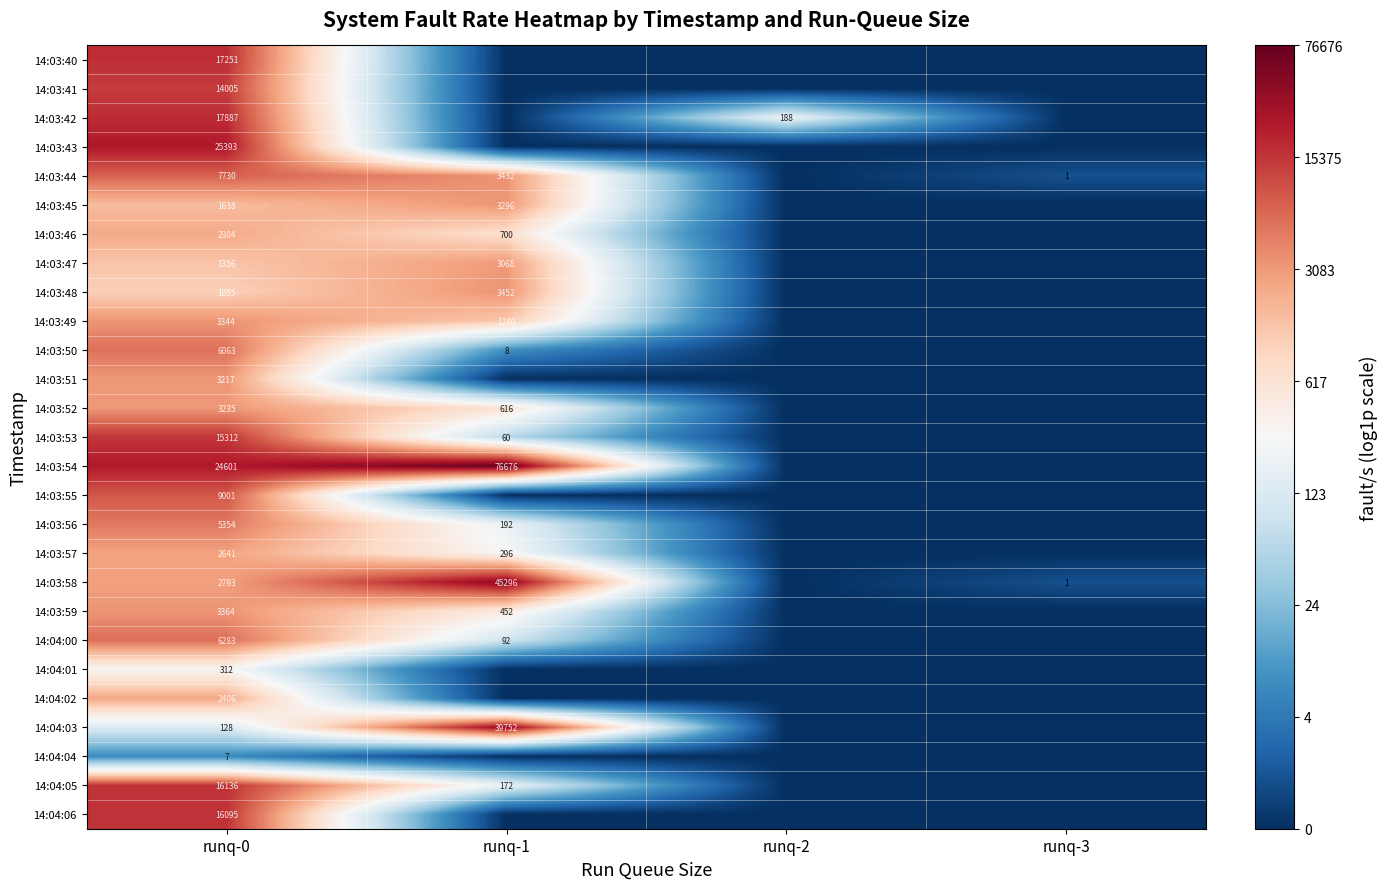

Is it true that 14:03:59 equals 9.0 at runq-1?

False